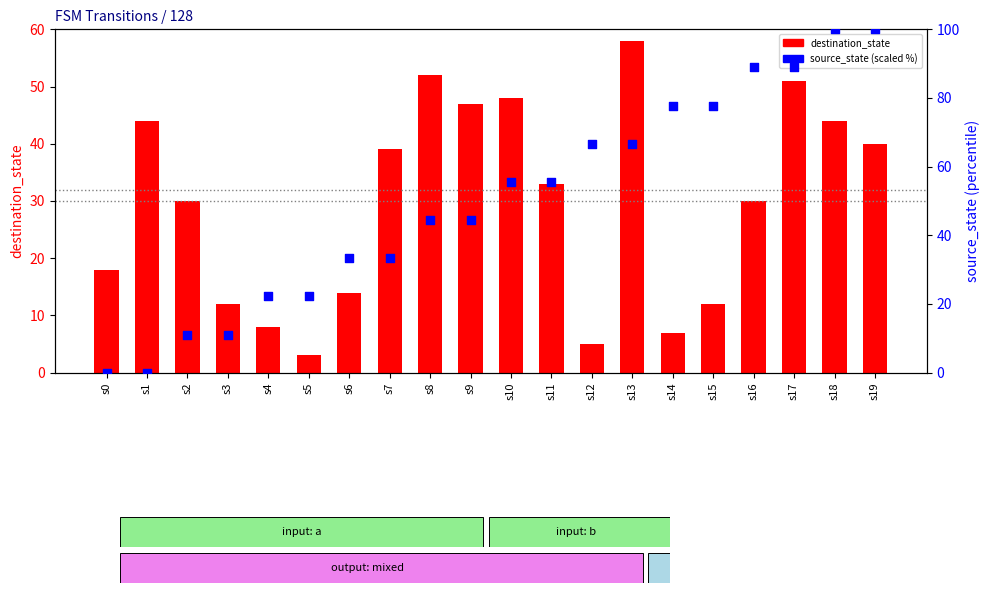

Which series reaches the minimum Y coordinate?

source_state (scaled %)